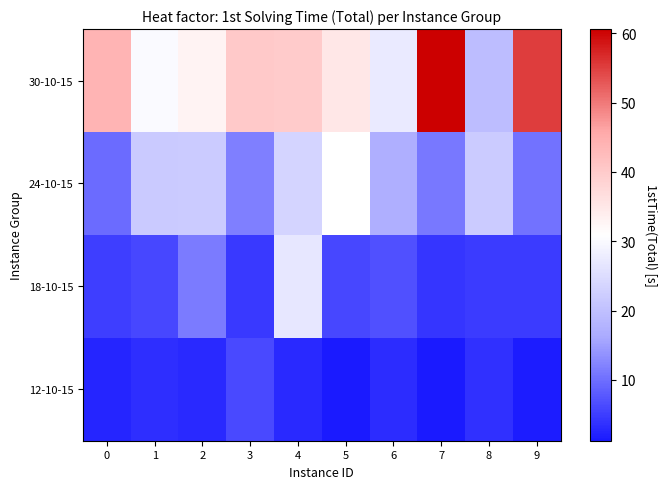

The 18-10-15 series shows 10.1 at 1. True or false?

False